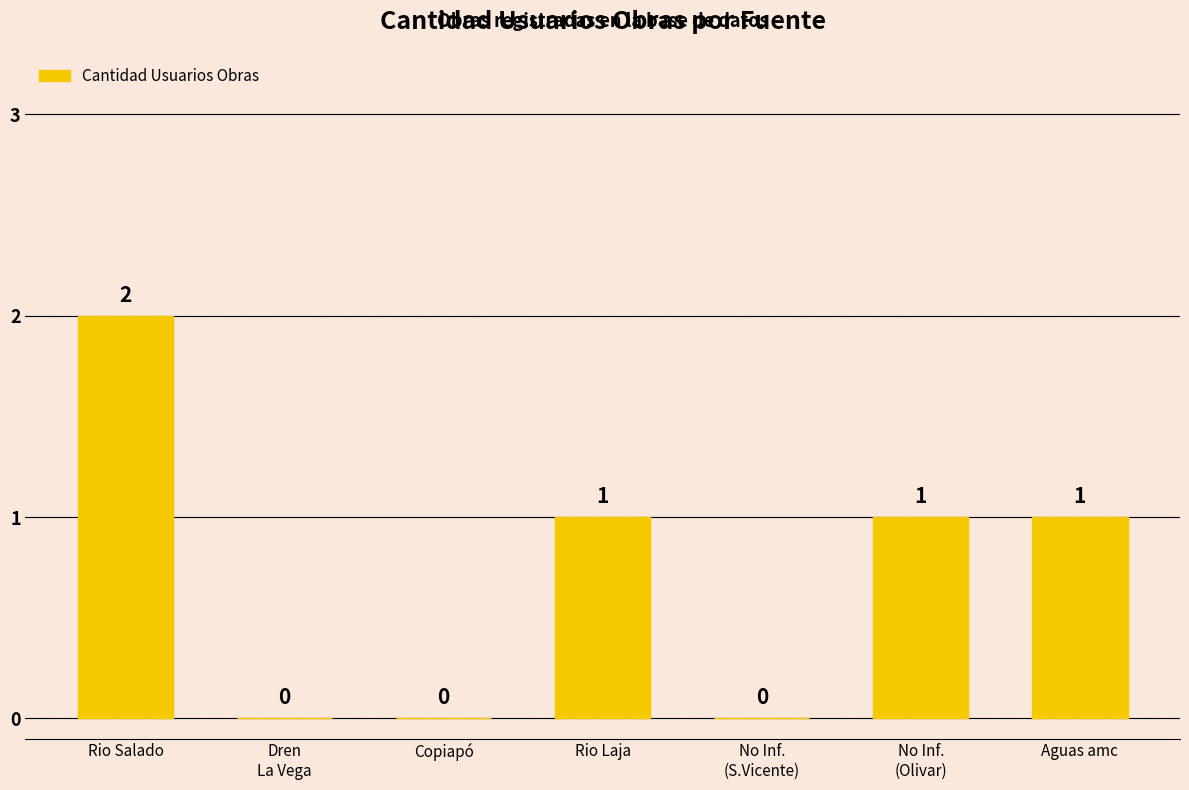

How many values are above zero?

4